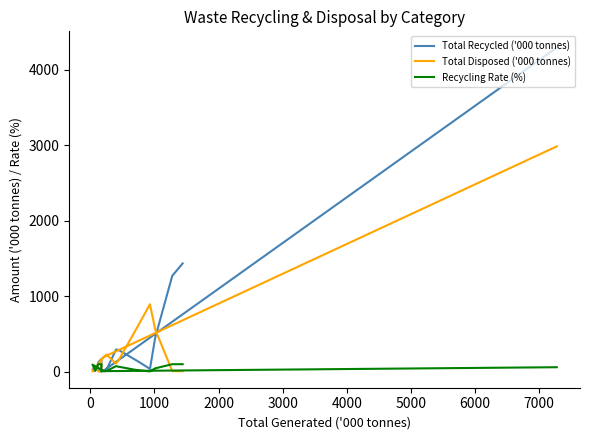

What is the smallest value displayed?

2